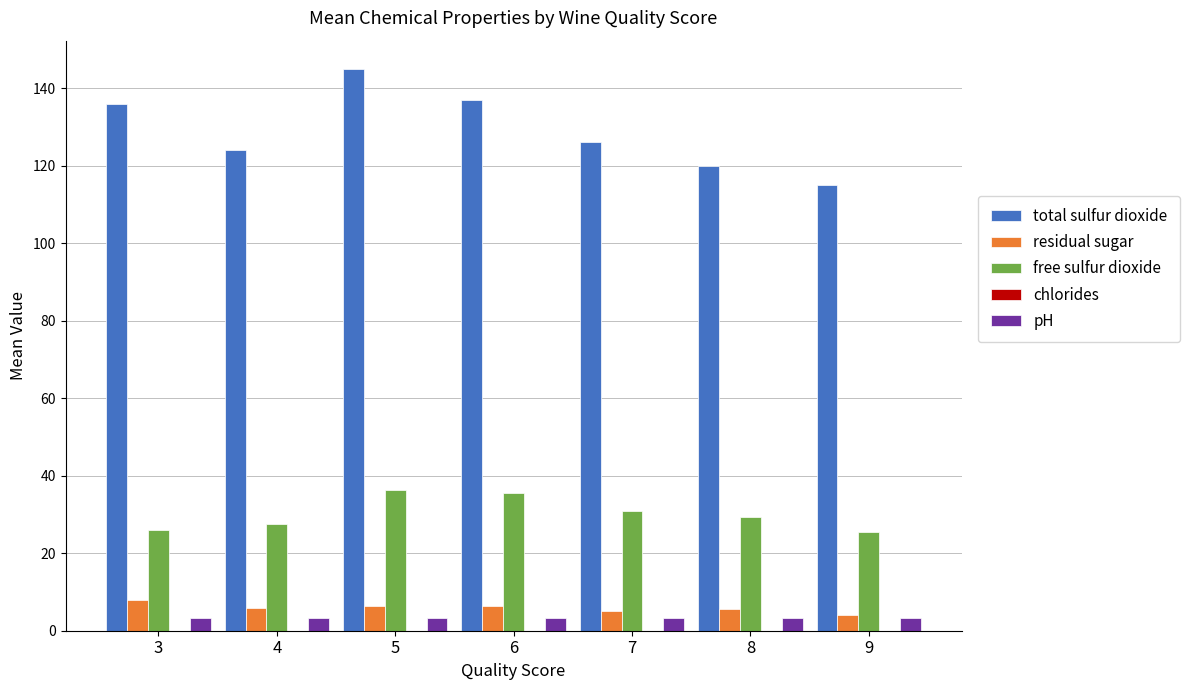

Read the pH value at 5.

3.2